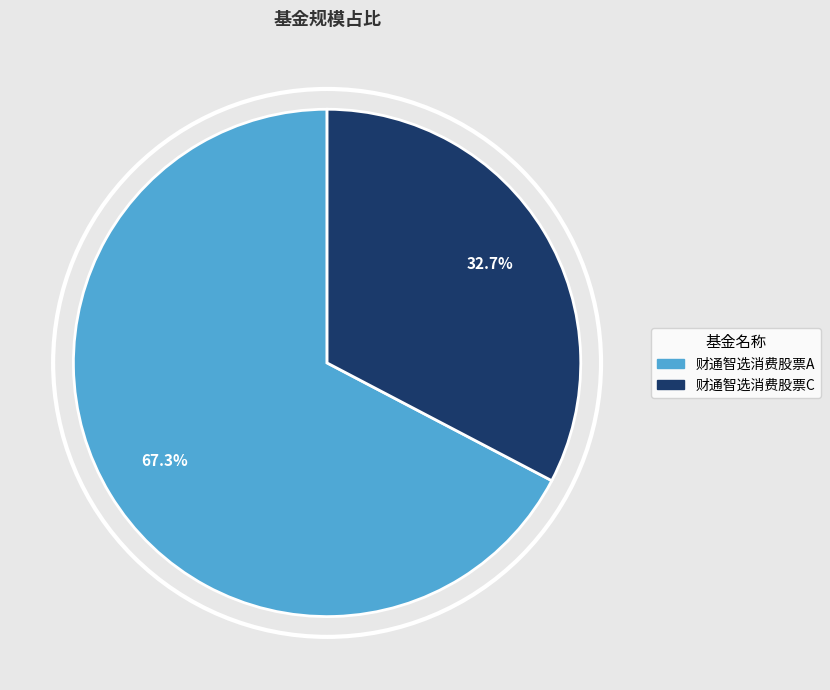

Is it true that 财通智选消费股票C is 21% of the pie?

False